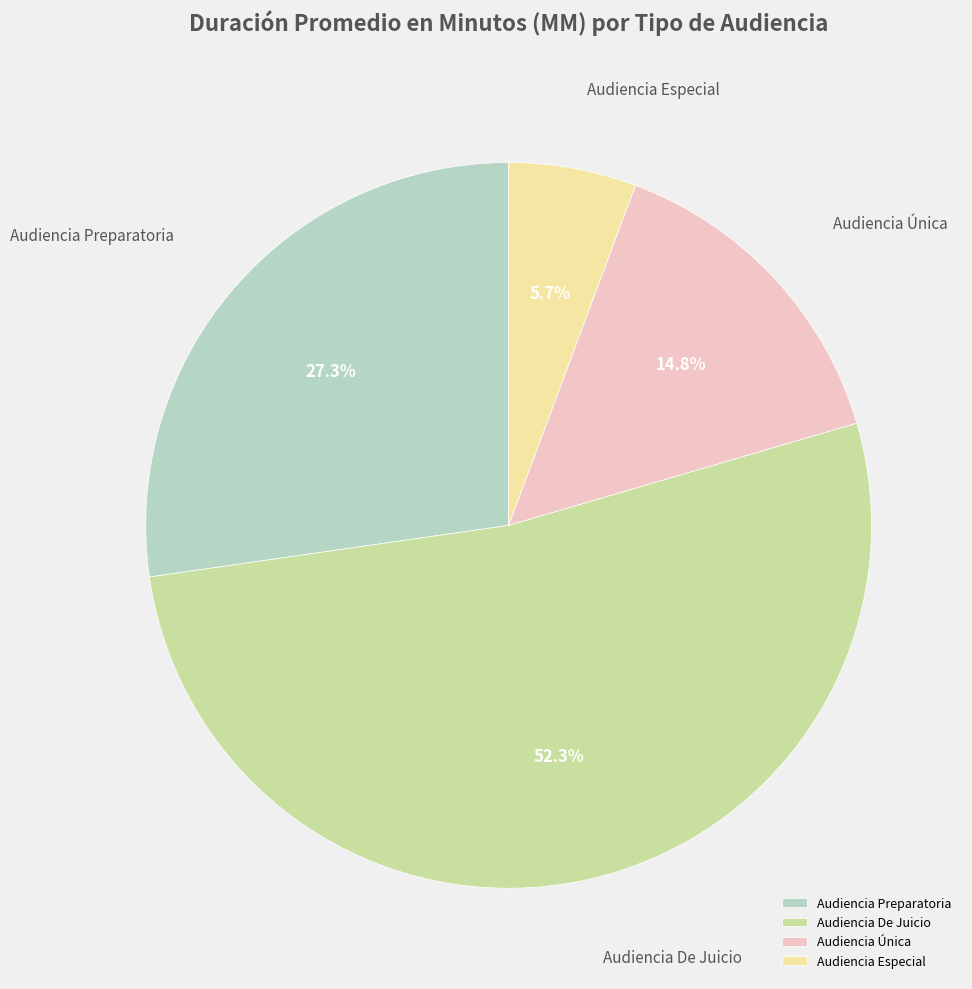

Approximately how many times larger is the value at Audiencia Especial compared to Audiencia Única?

0.4